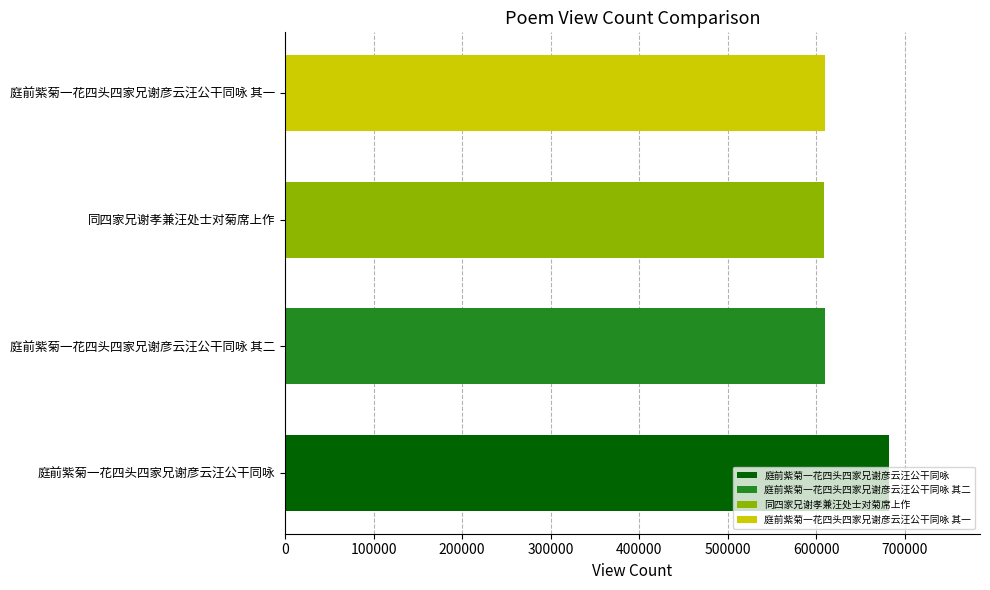

Which category has the highest value across all series?

庭前紫菊一花四头四家兄谢彦云汪公干同咏